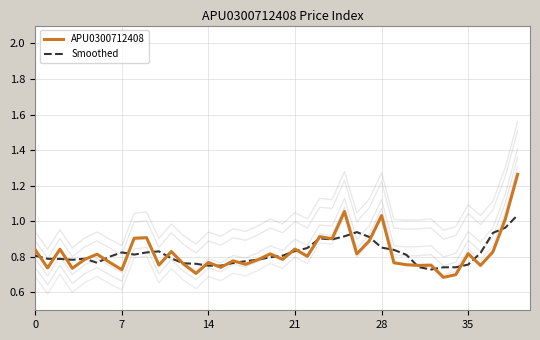

Which series has the largest range (max minus min)?

APU0300712408